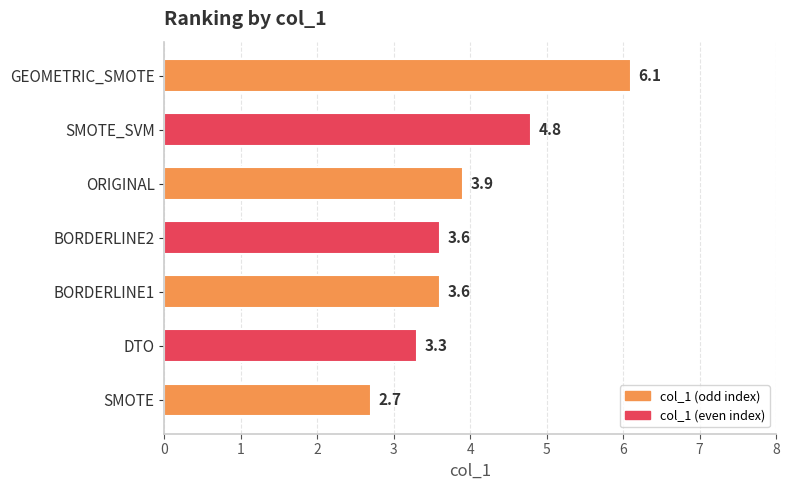

Does the chart contain any negative values?

No